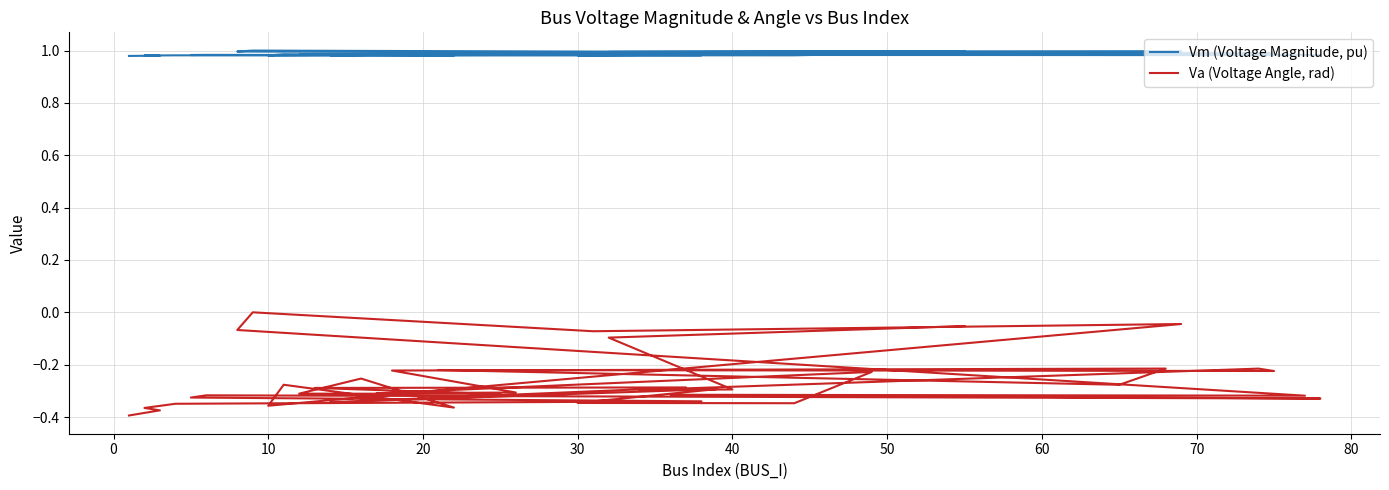

How many lines are shown in the chart?

2